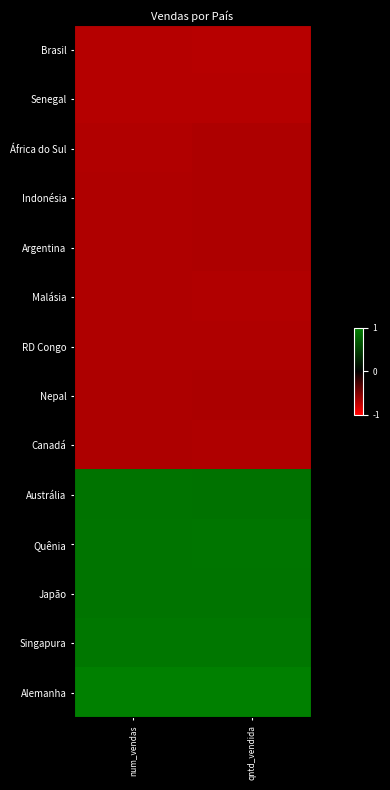

Which series has the largest total across all categories?

Alemanha